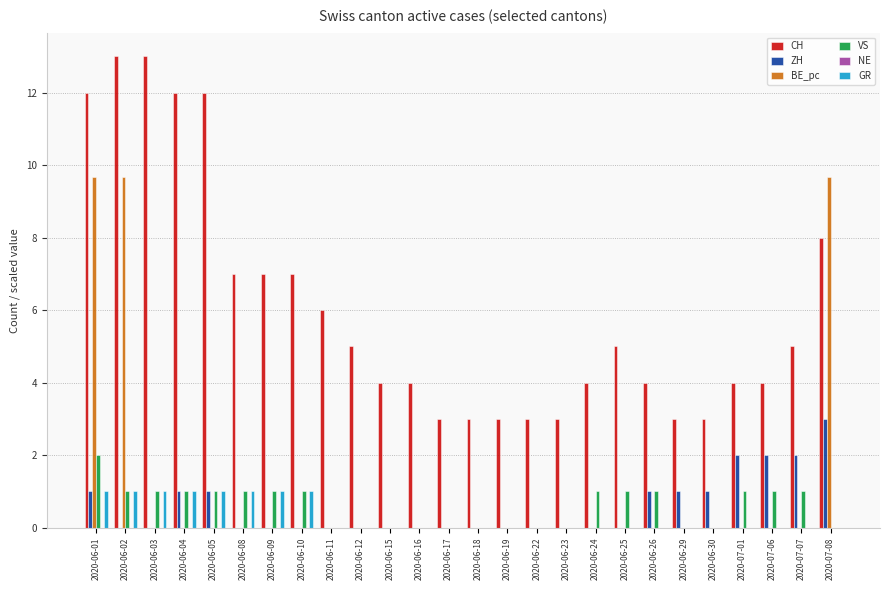

Between 2020-06-22 and 2020-06-25, which series saw the biggest shift?

CH